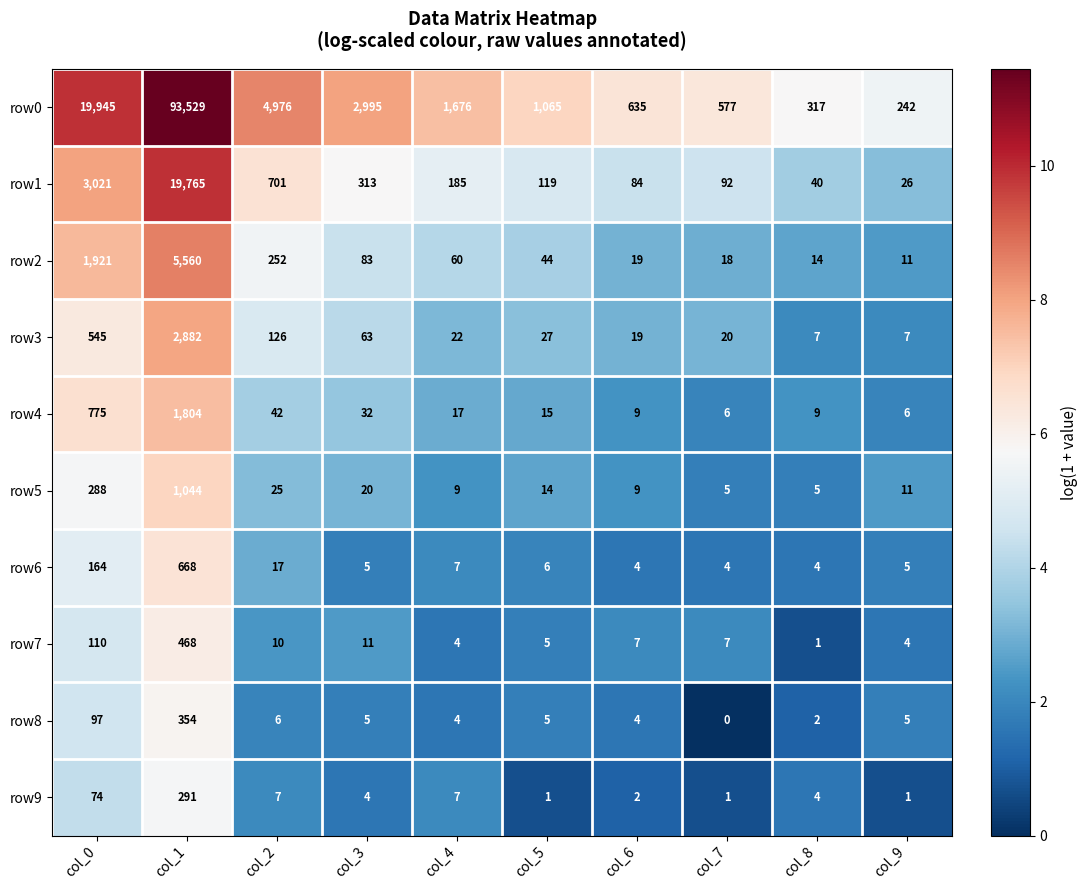

Which category has the highest value across all series?

col_1